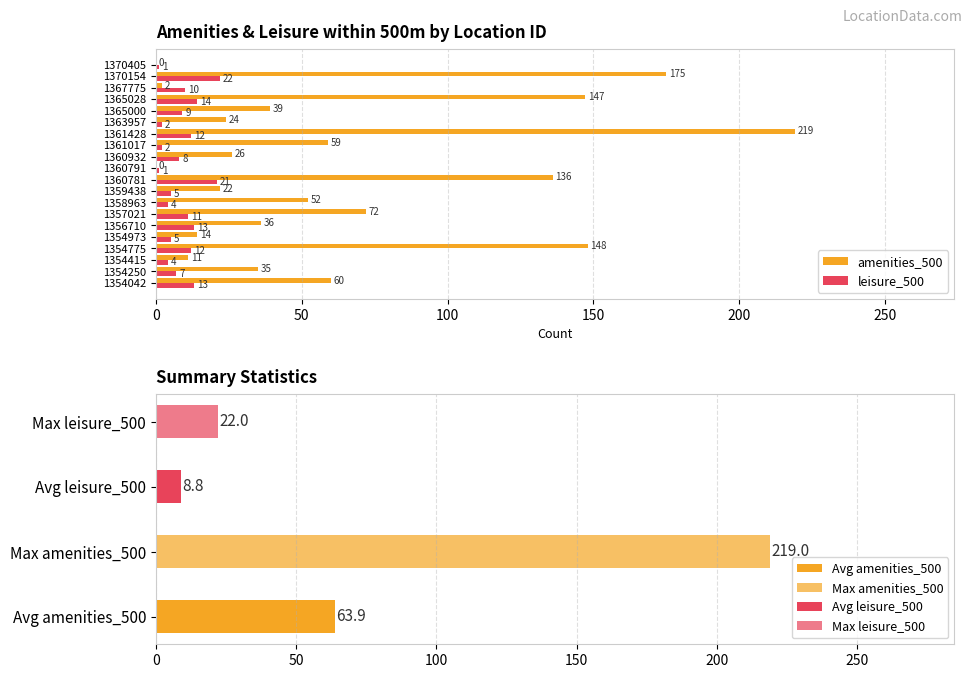

Is the value of amenities_500 at 1360781 greater than the value of leisure_500 at 1354415?

Yes